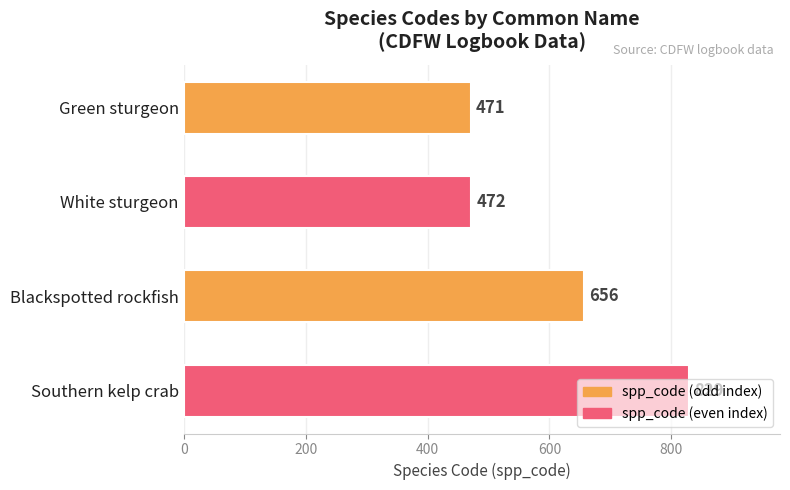

How many bars are there in total?

4